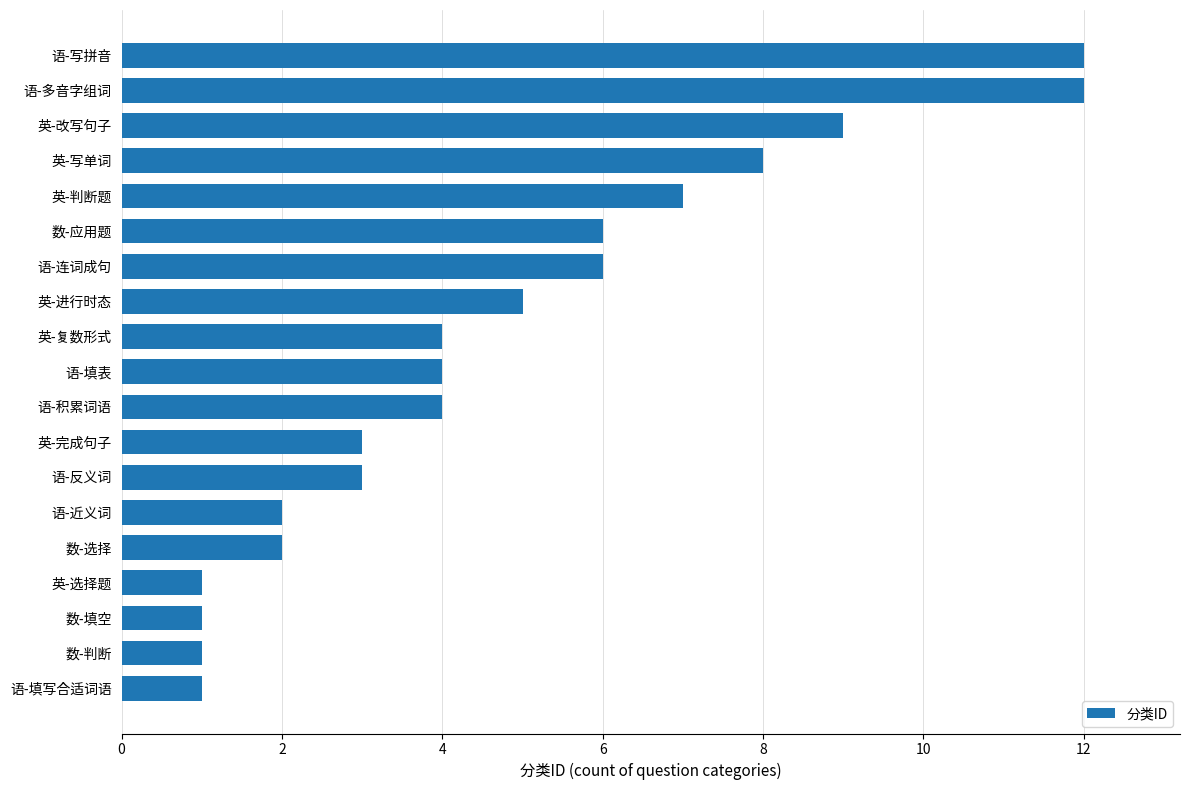

The value at 英-进行时态 is 5. True or false?

True